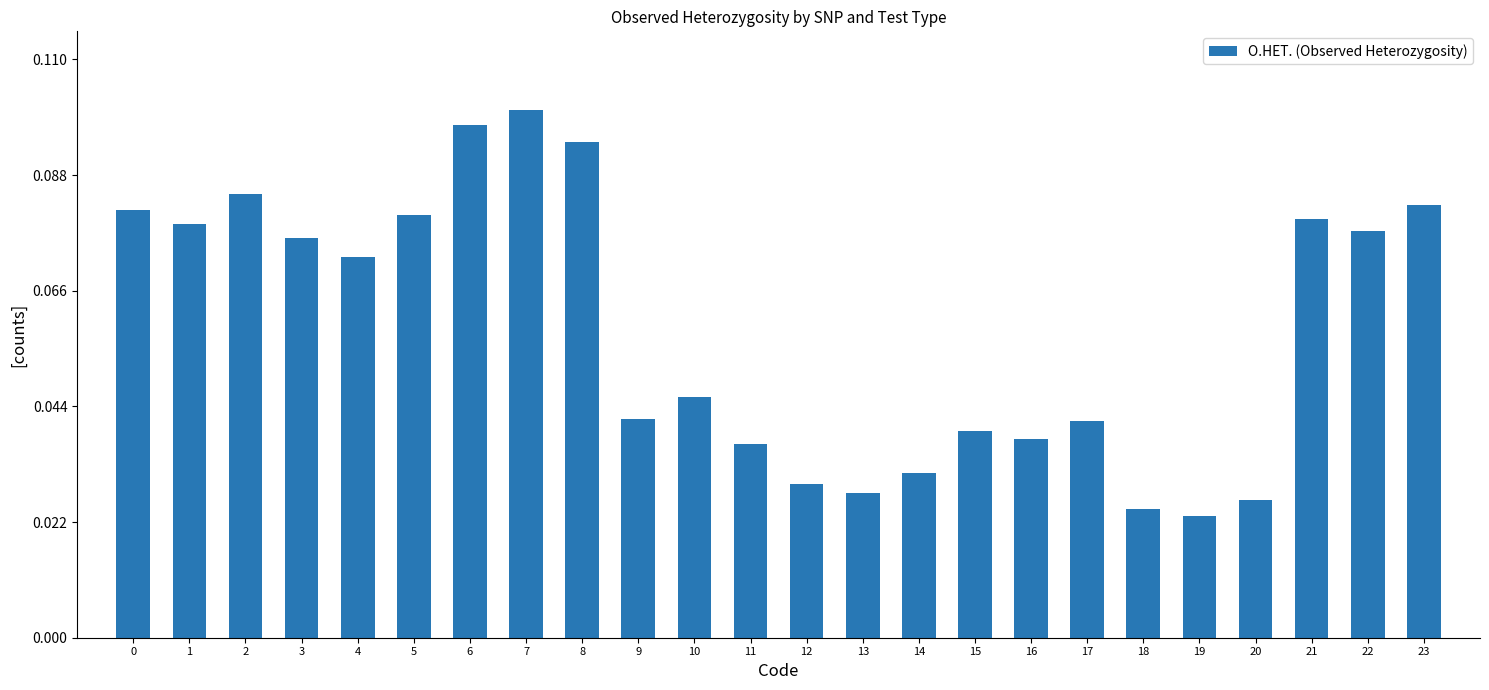

Is it true that the value at 1 is 0.0?

False